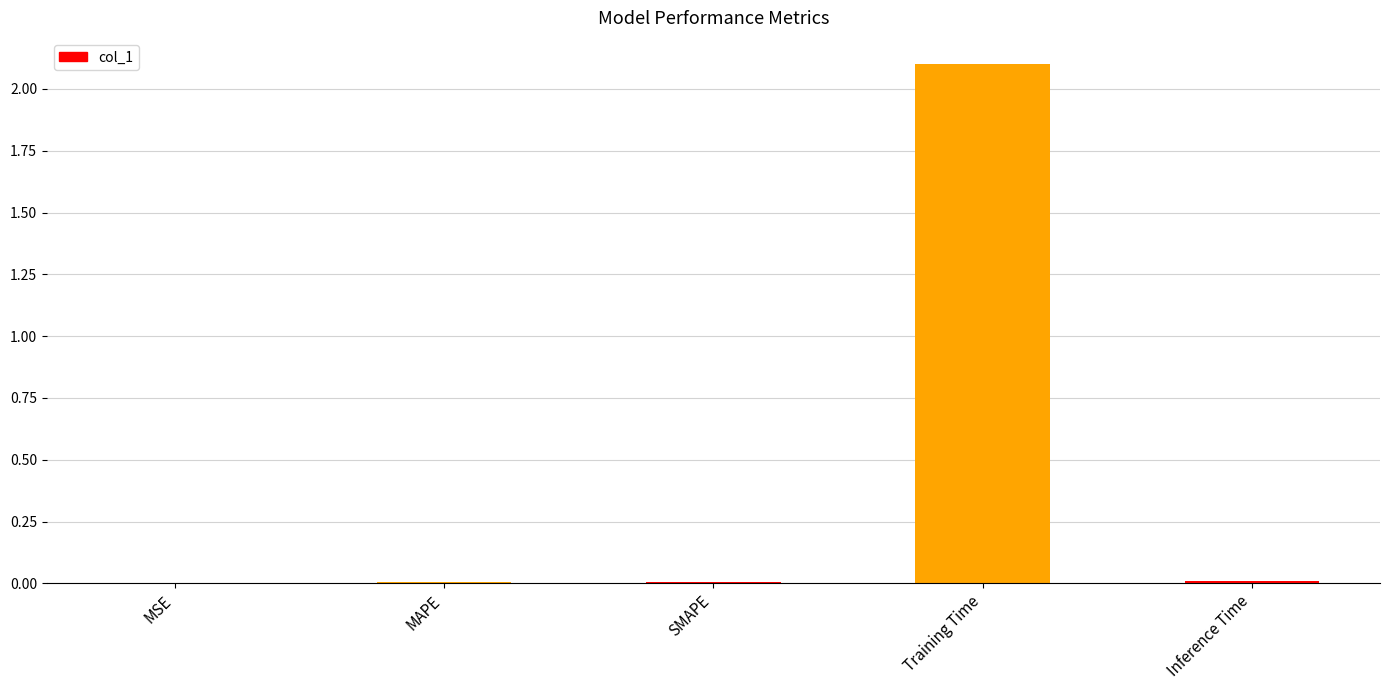

What is the sum of all values?

2.1